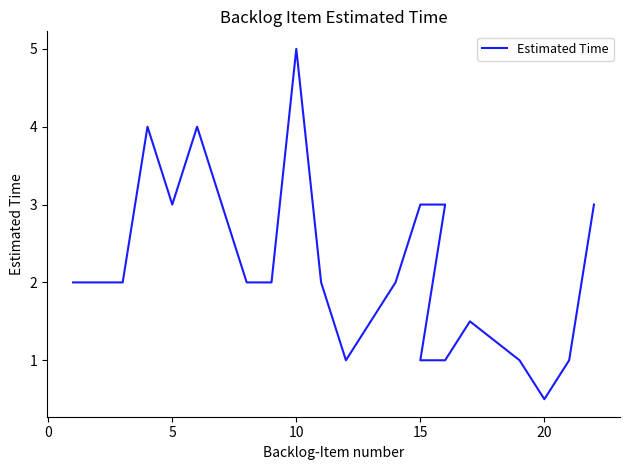

True or false: the data shows 0.5 at 10.

False